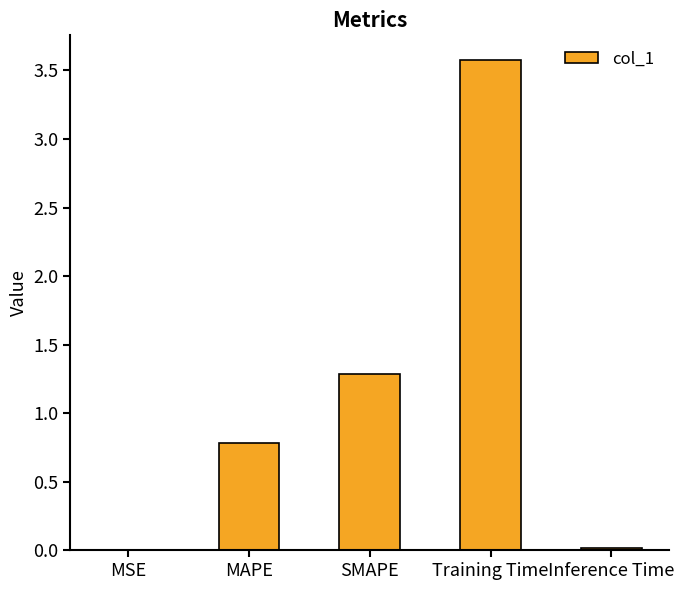

What is the sum of all values?

5.7